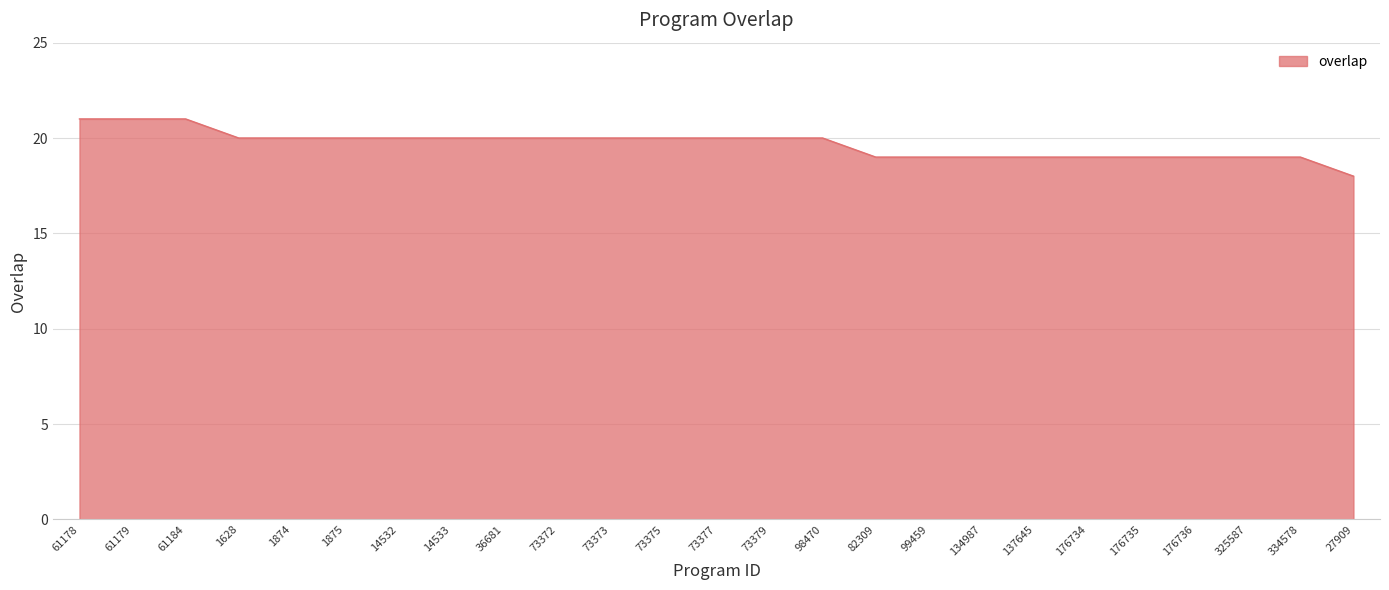

What is the difference between the values at 1628 and 176735?

1